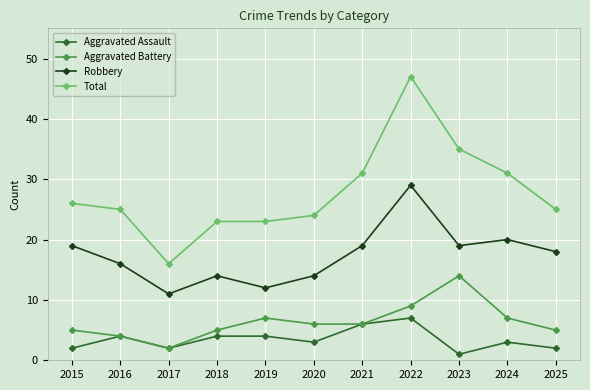

True or false: Robbery and Aggravated Assault intersect in this chart.

False